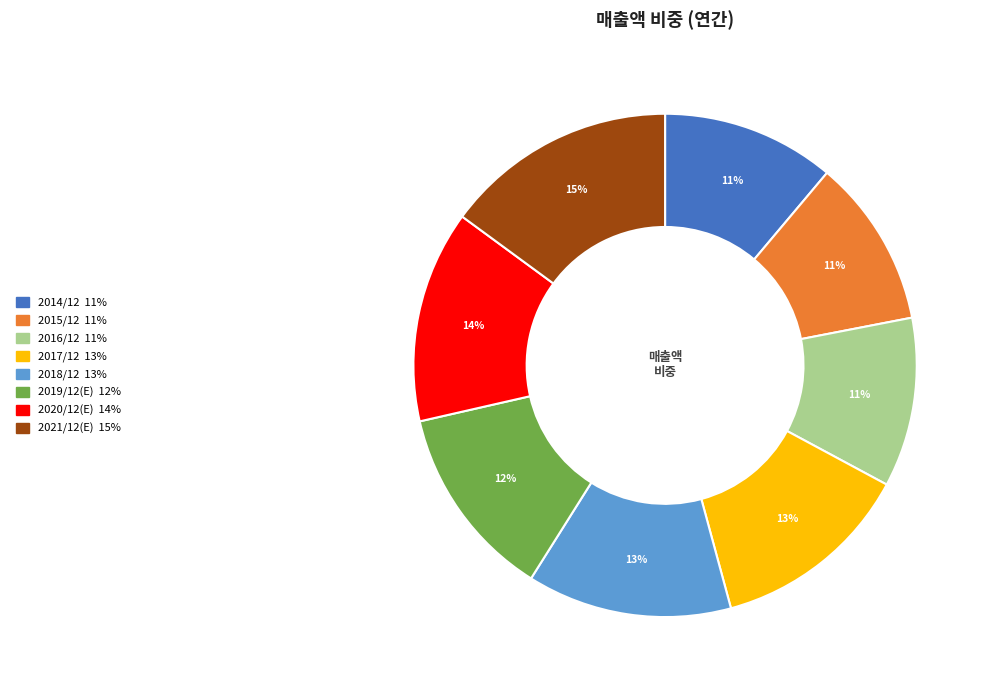

Combined, do 2020/12(E) and 2018/12 account for over 50%?

No